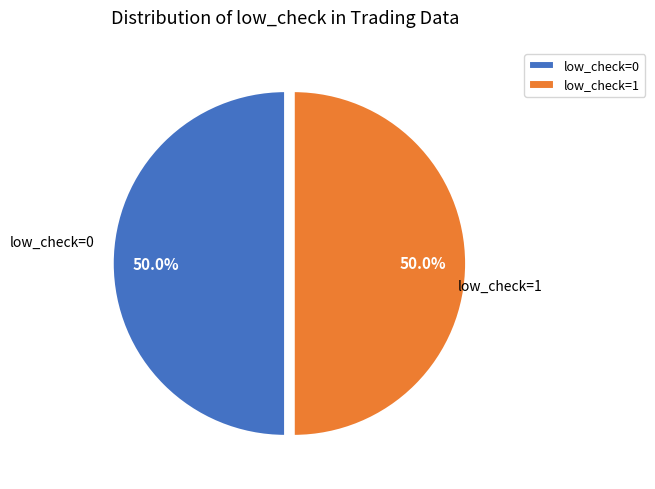

What is the total percentage of low_check=1 and low_check=0?

100.0%